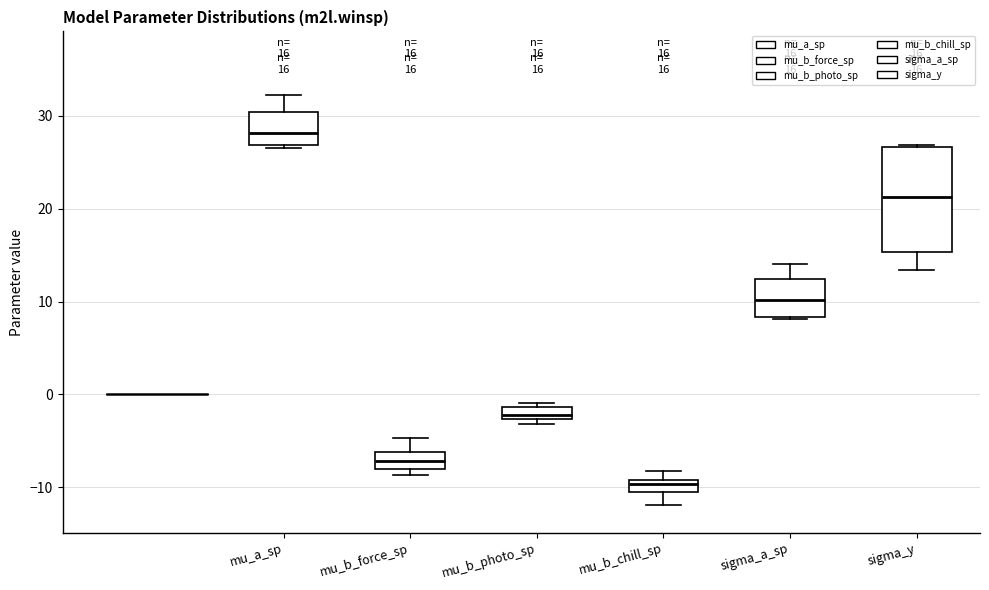

Which box's median line is the highest?

mu_a_sp